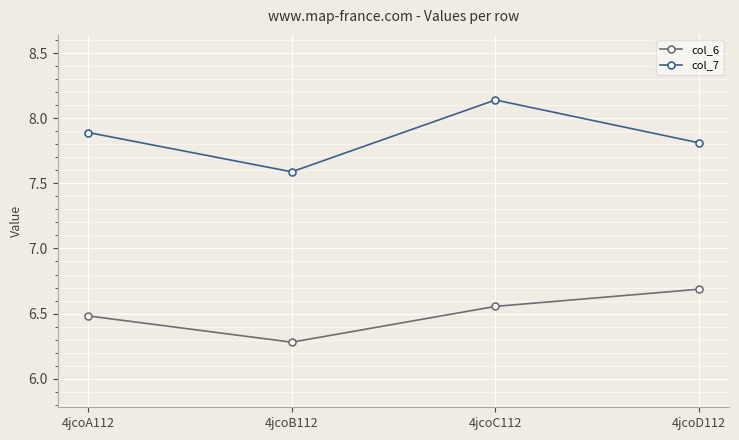

Is this an area chart (filled region under the line)?

No